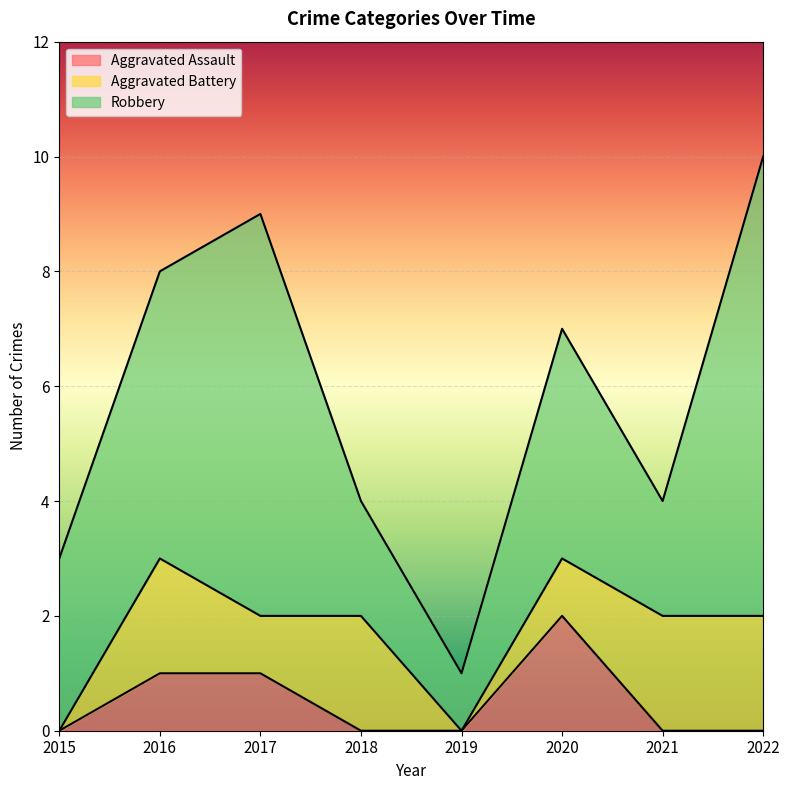

What value does the Aggravated Battery series have at 2018?

2